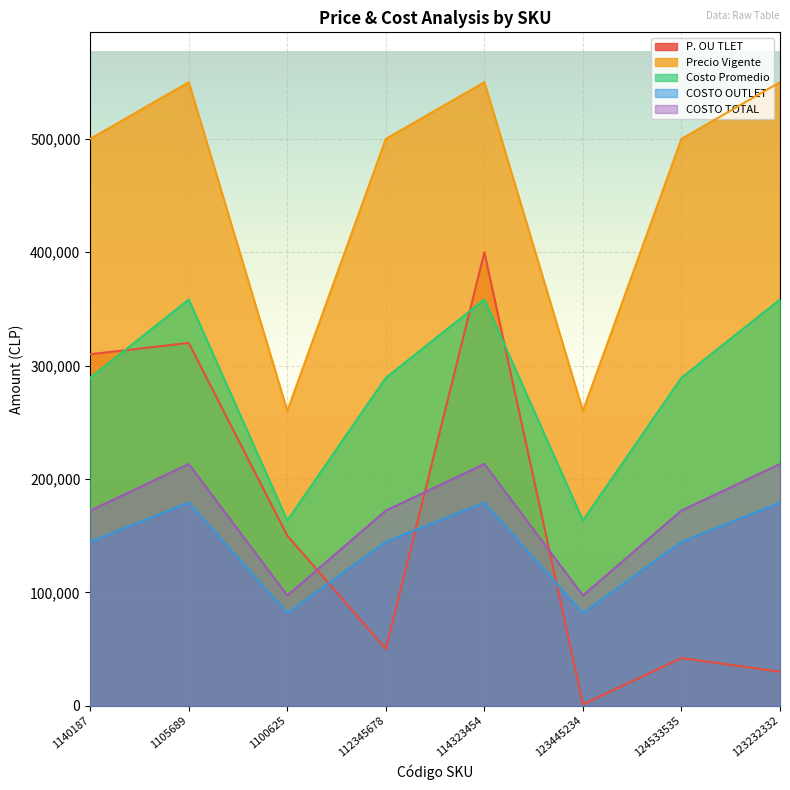

What is the difference between the maximum and minimum values in the COSTO OUTLET series?

97479.0